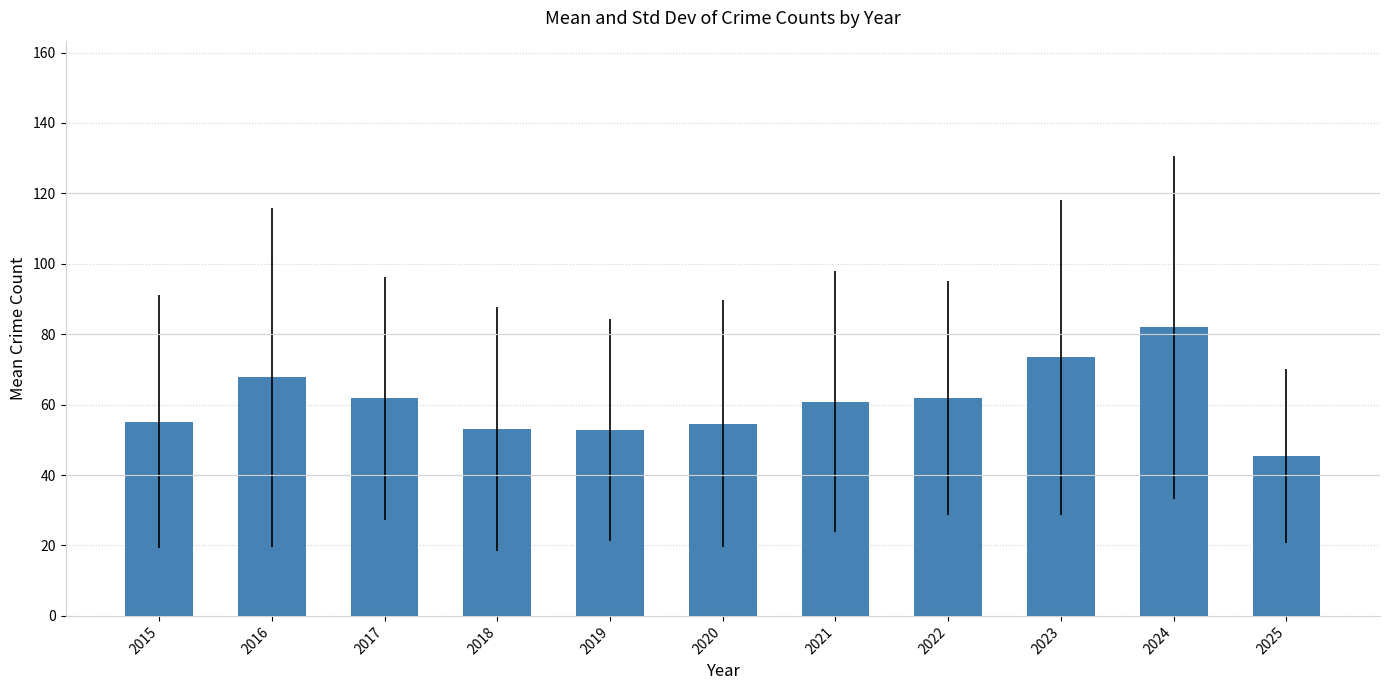

The chart shows a value of 45.4 at 2025. True or false?

True